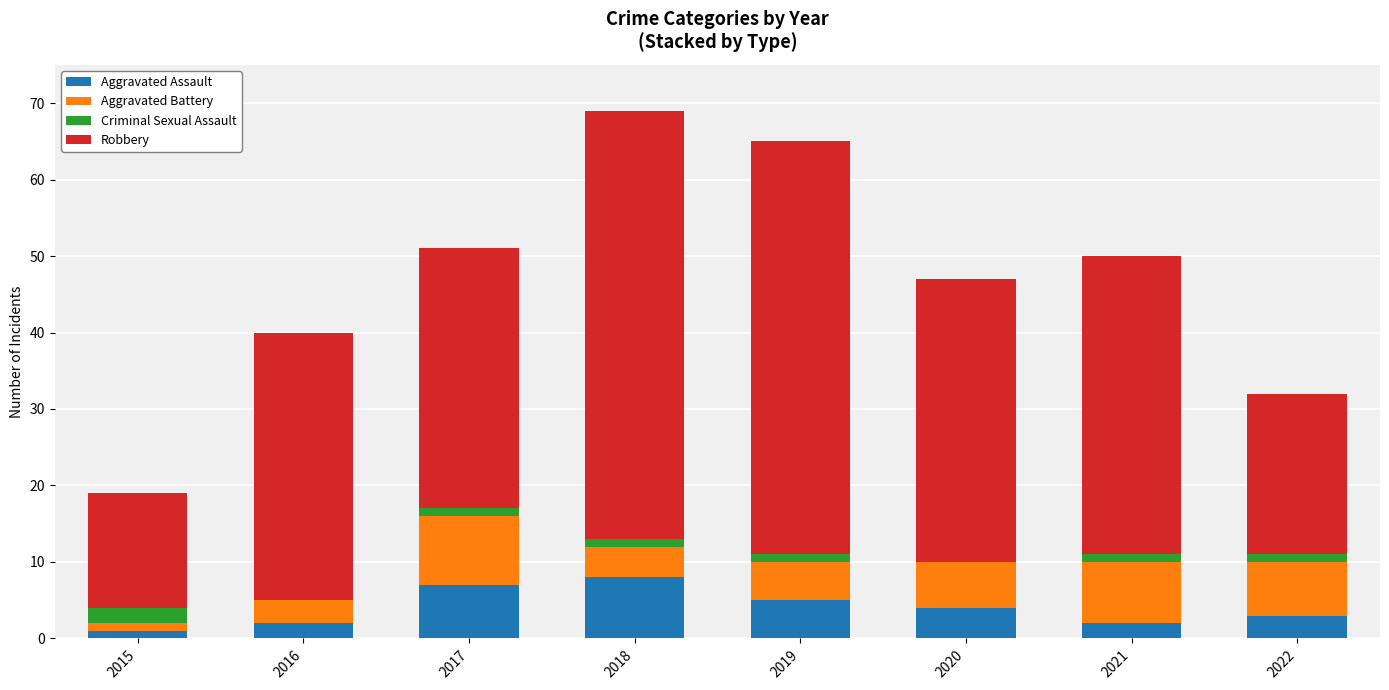

Are the bars horizontal?

No